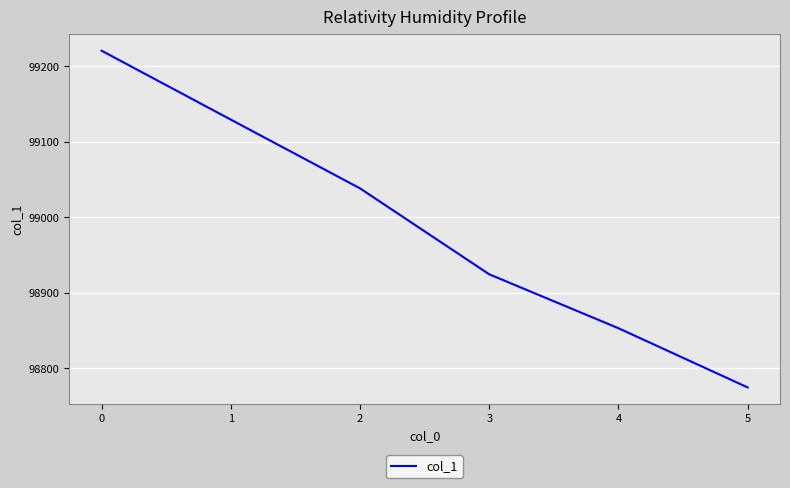

Which has a higher value, 1 or 2?

1